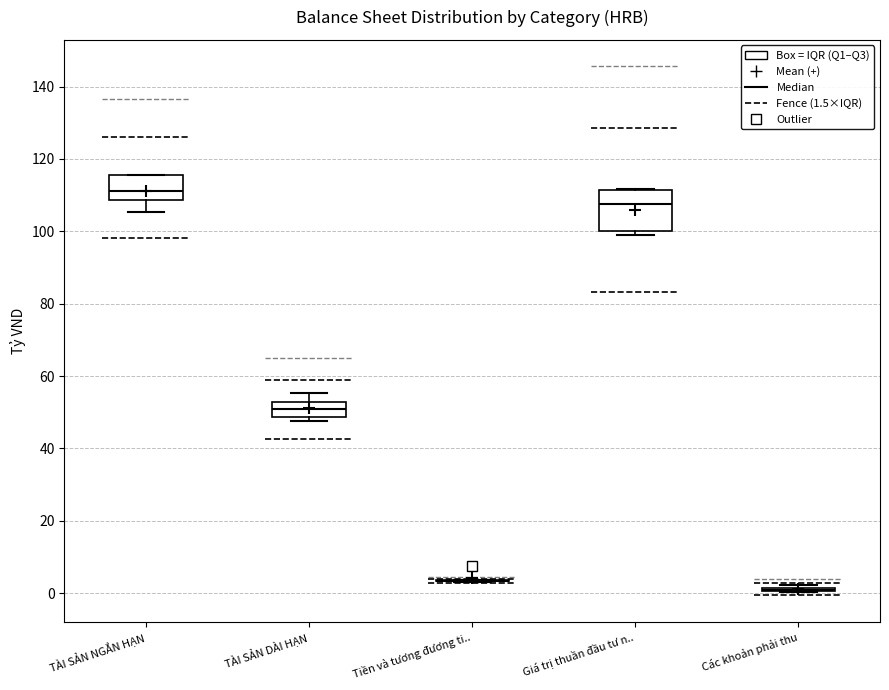

Reading left to right, read every box against the y-axis: the position of its median line, the range the box covers, and the ends of its whiskers. The values are not printed on the chart, so give them approximately, as read against the axis.

TÀI SẢN NGẮN HẠN: median 112, box 108 to 116, whiskers 106 to 116
TÀI SẢN DÀI HẠN: median 50, box 48 to 52, whiskers 48 (just below the box's lower edge) to 56
Tiền và tương đương ti..: box collapsed to a line at 4, whiskers 4 to 4
Giá trị thuần đầu tư n..: median 108, box 100 to 112, whiskers 100 (just below the box's lower edge) to 112
Các khoản phải thu: box collapsed to a line at 0, whiskers 0 to 2